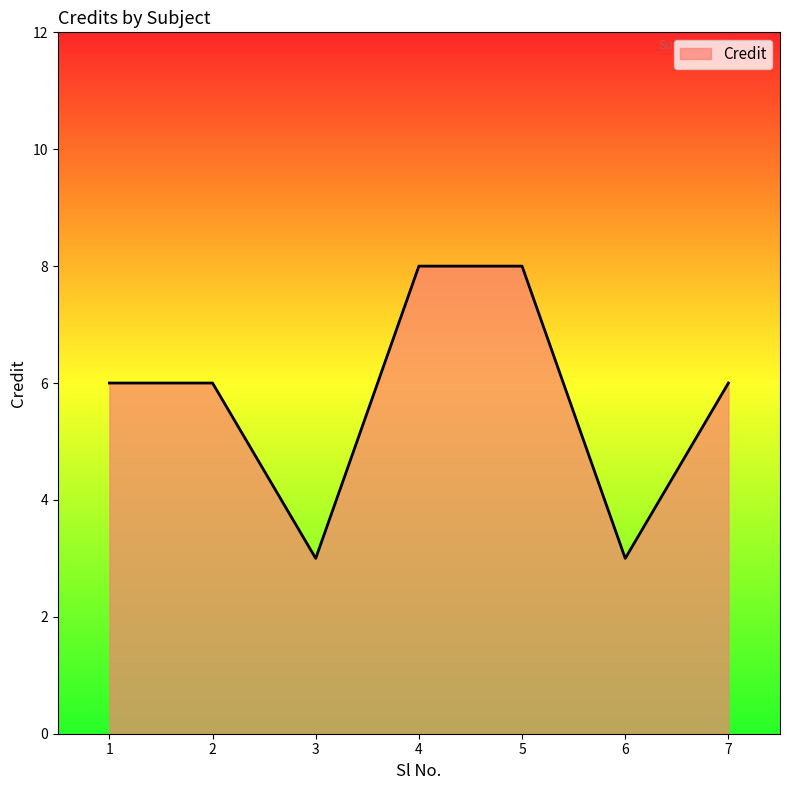

Is it true that the value at 3 is 2?

False